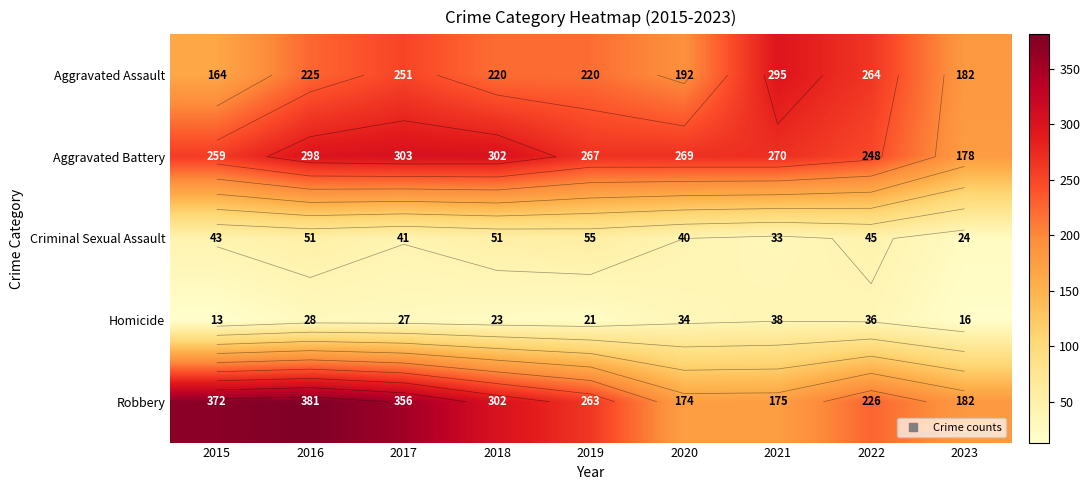

Where is Robbery nearest to the value 277?

2019